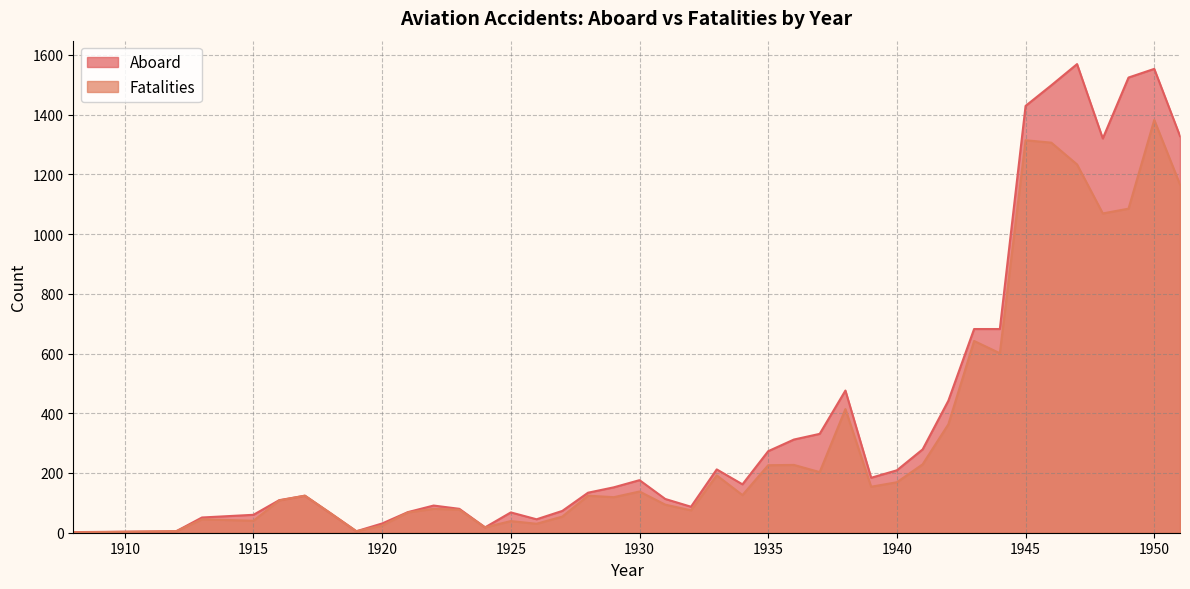

What is the difference between the maximum and minimum values in the Aboard series?

1567